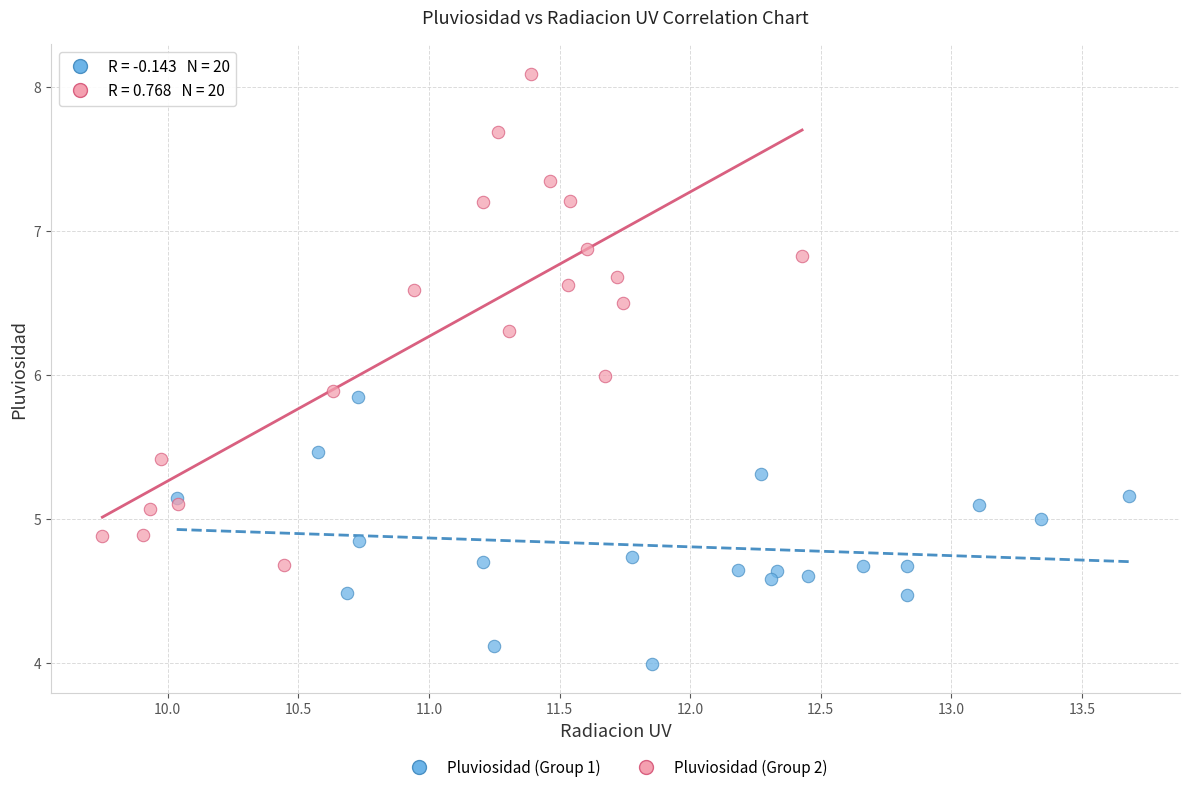

Which series contains the lowest Y value?

Pluviosidad (Group 1)